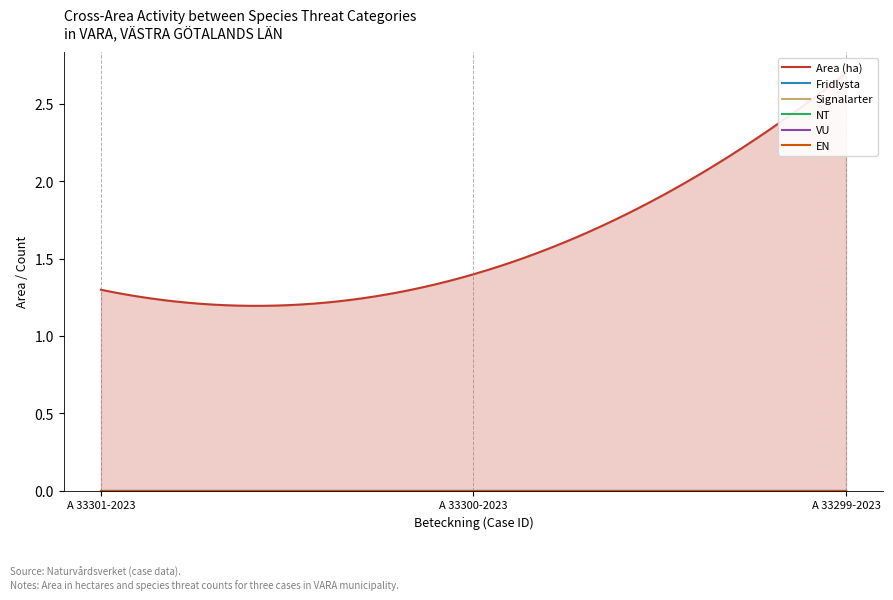

Which series has the largest total across all categories?

Area (ha)